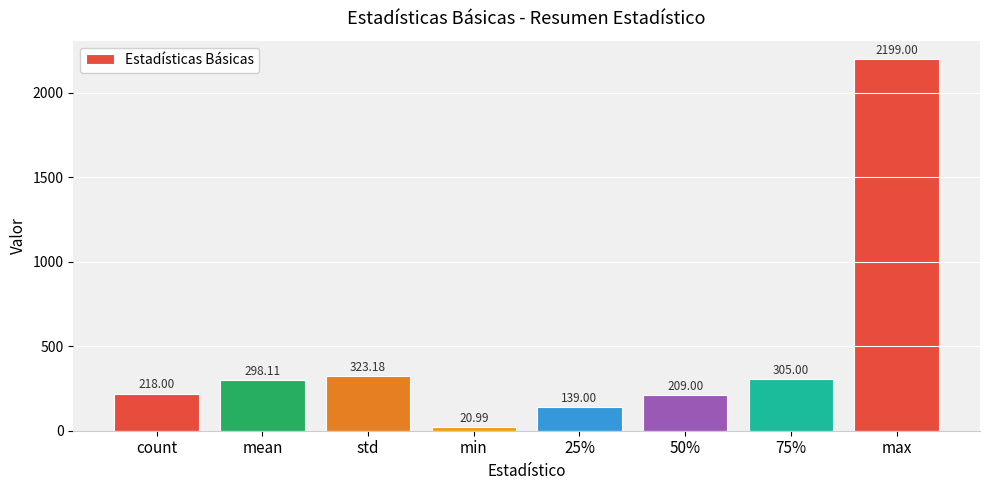

What is the greatest value displayed?

2199.0